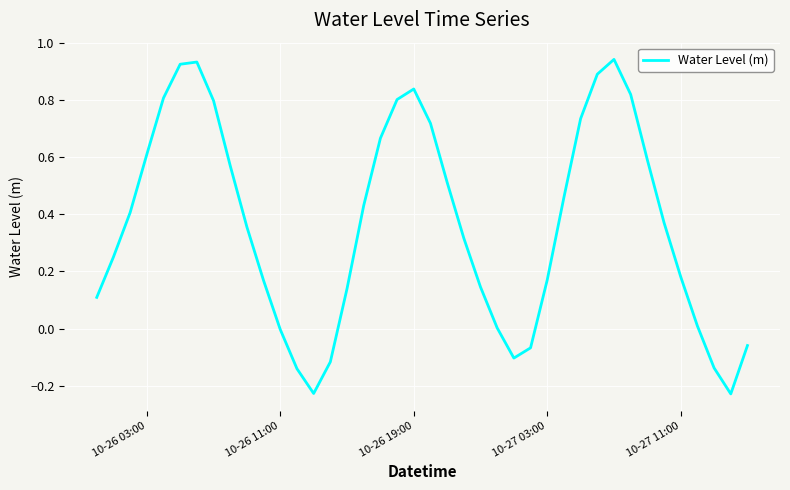

What is the difference between the maximum and minimum values?

1.2